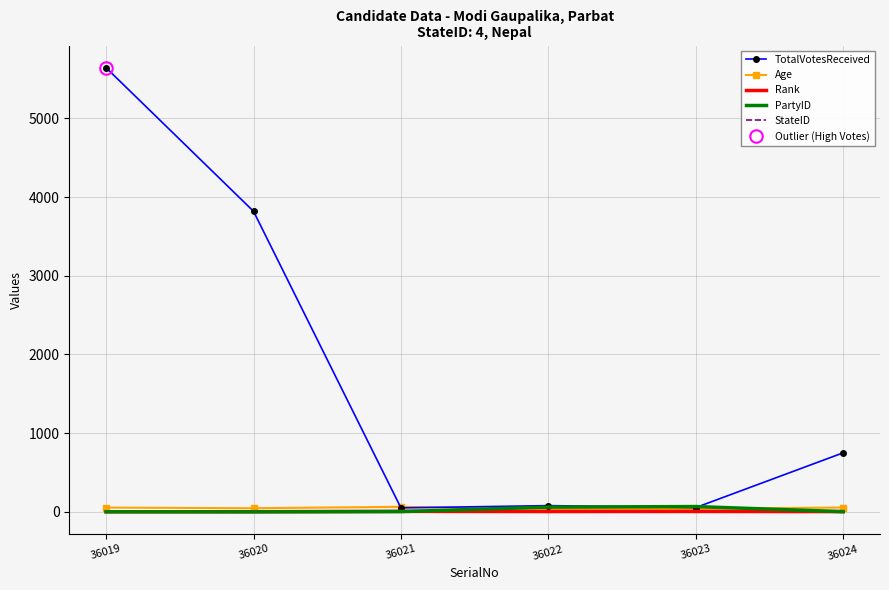

Which has a higher value, 36024 or 36023?

36024